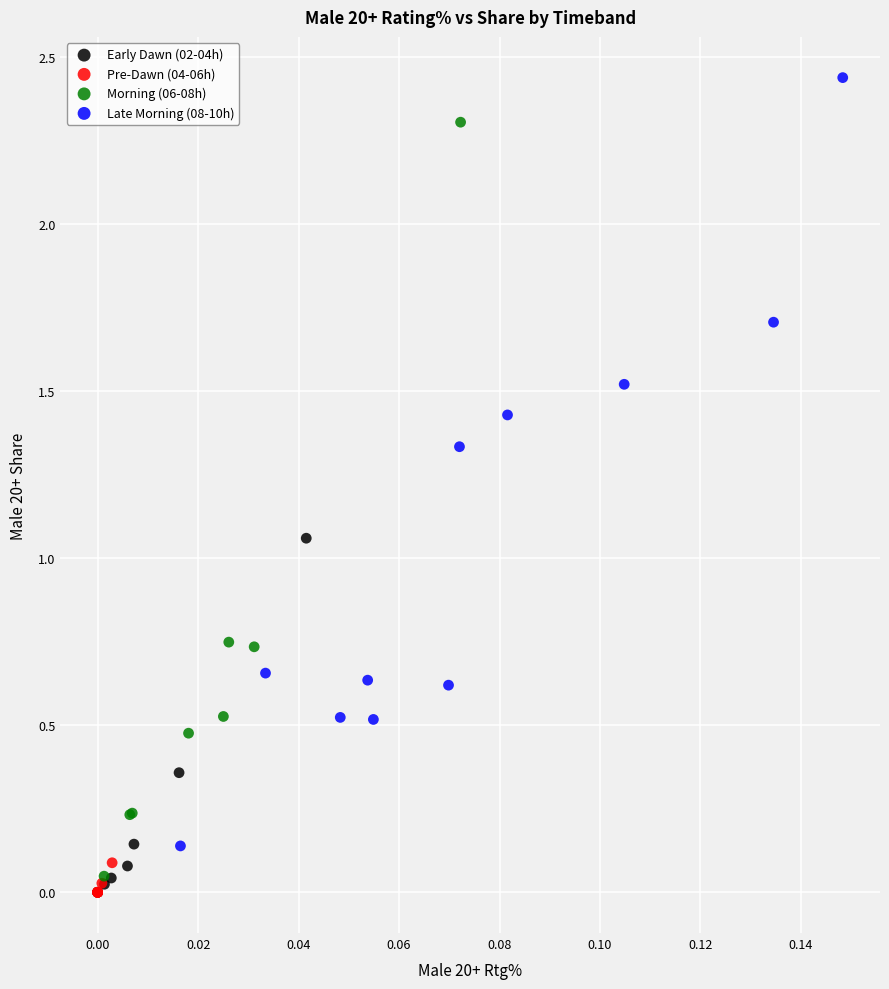

Which series reaches the maximum Y coordinate?

Late Morning (08-10h)